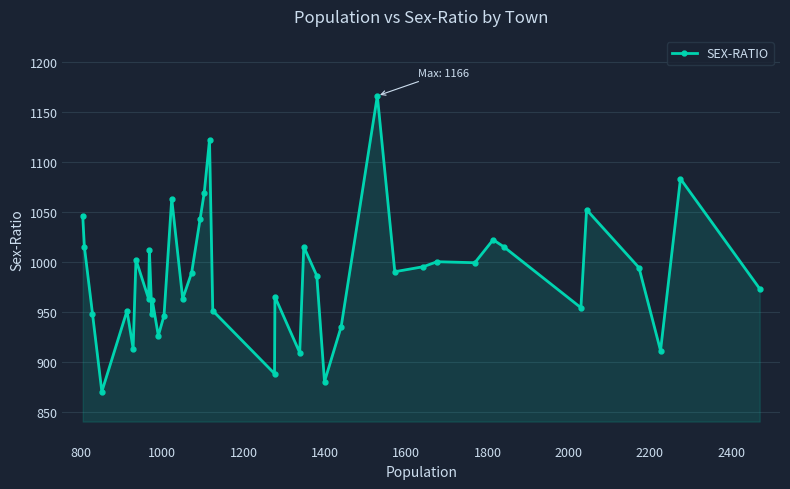

Does the chart have visible grid lines?

Yes